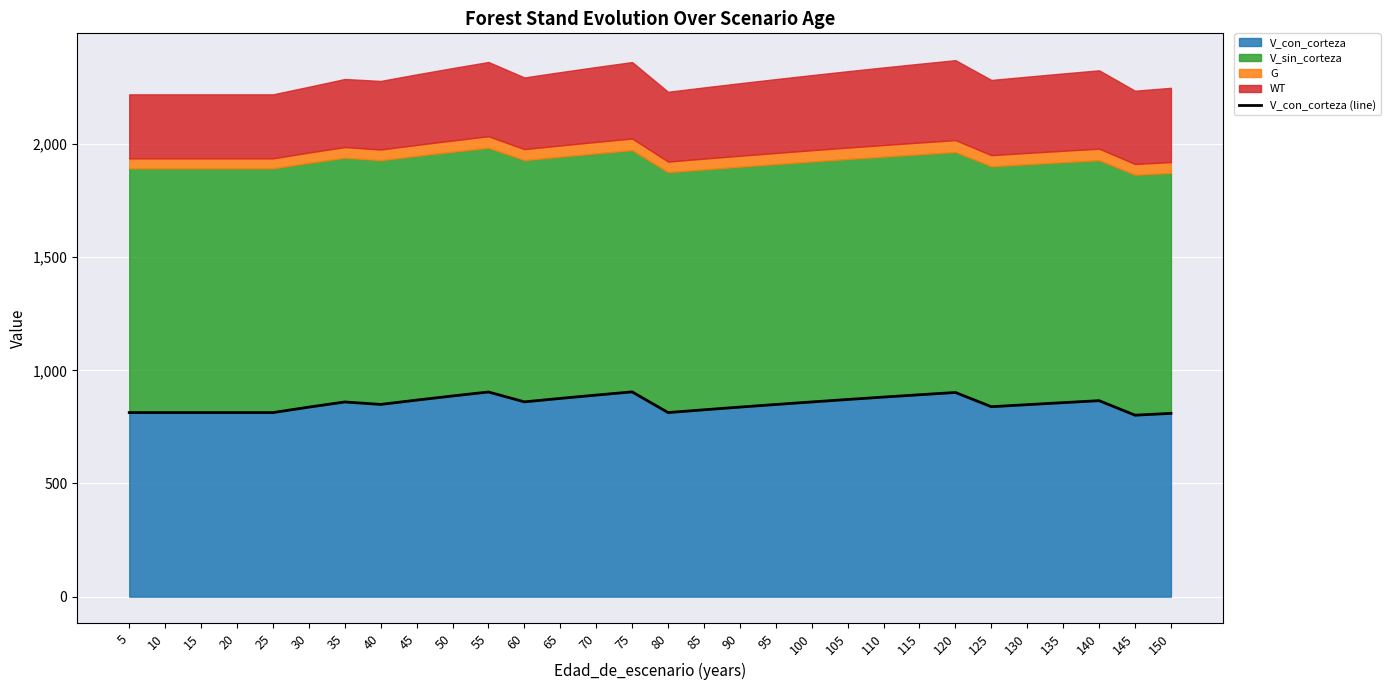

What is the minimum value shown in the chart?

801.9